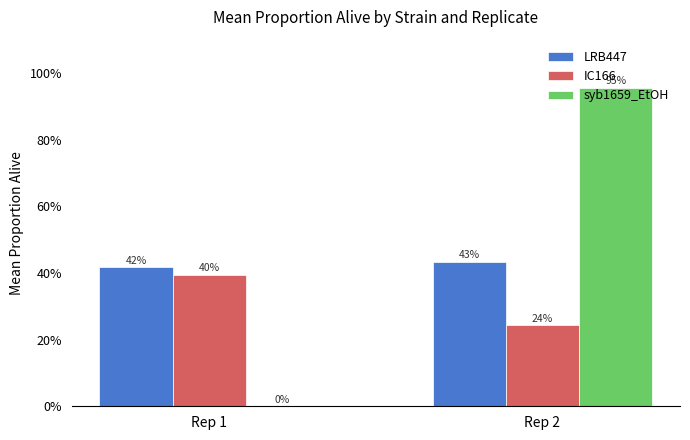

Is it true that IC166 equals 0.2 at Rep 1?

False